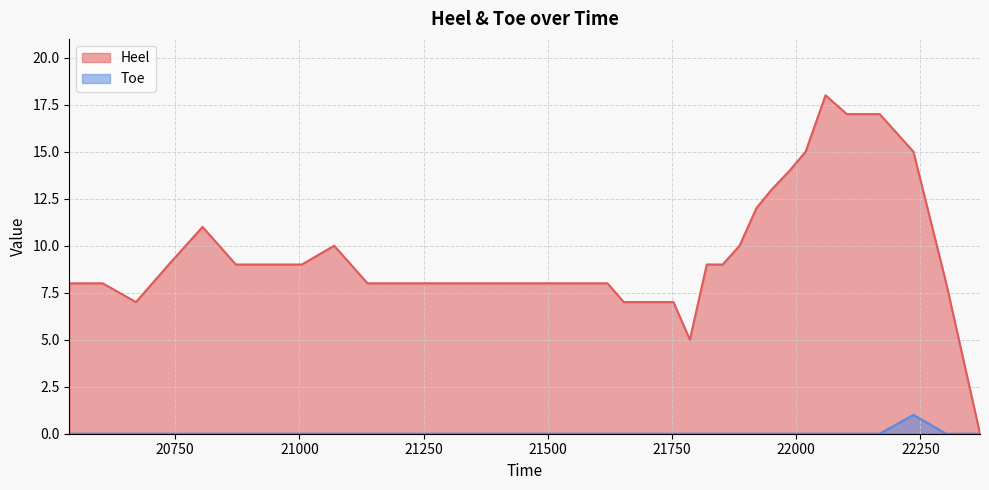

Reading left to right, transcribe all the data shown in this chart.

Heel: 20537=8	20604=8	20671=7	20737=9	20805=11	20872=9	20936=9	21005=9	21070=10	21137=8	21204=8	21271=8	21337=8	21386=8	21420=8	21454=8	21486=8	21520=8	21554=8	21586=8	21620=8	21653=7	21686=7	21720=7	21753=7	21786=5	21820=9	21852=9	21886=10	21920=12	21951=13	21987=14	22019=15	22059=18	22102=17	22168=17	22236=15	22302=8	22370=0
Toe: 20537=0	20604=0	20671=0	20737=0	20805=0	20872=0	20936=0	21005=0	21070=0	21137=0	21204=0	21271=0	21337=0	21386=0	21420=0	21454=0	21486=0	21520=0	21554=0	21586=0	21620=0	21653=0	21686=0	21720=0	21753=0	21786=0	21820=0	21852=0	21886=0	21920=0	21951=0	21987=0	22019=0	22059=0	22102=0	22168=0	22236=1	22302=0	22370=0